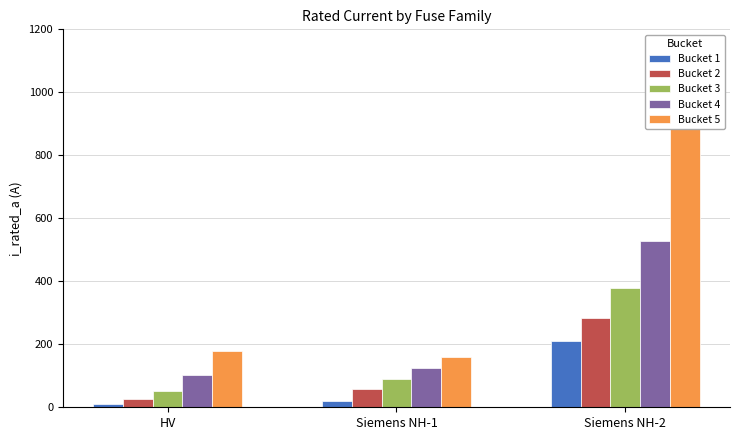

At which category is the sum across all series the highest?

Siemens NH-2